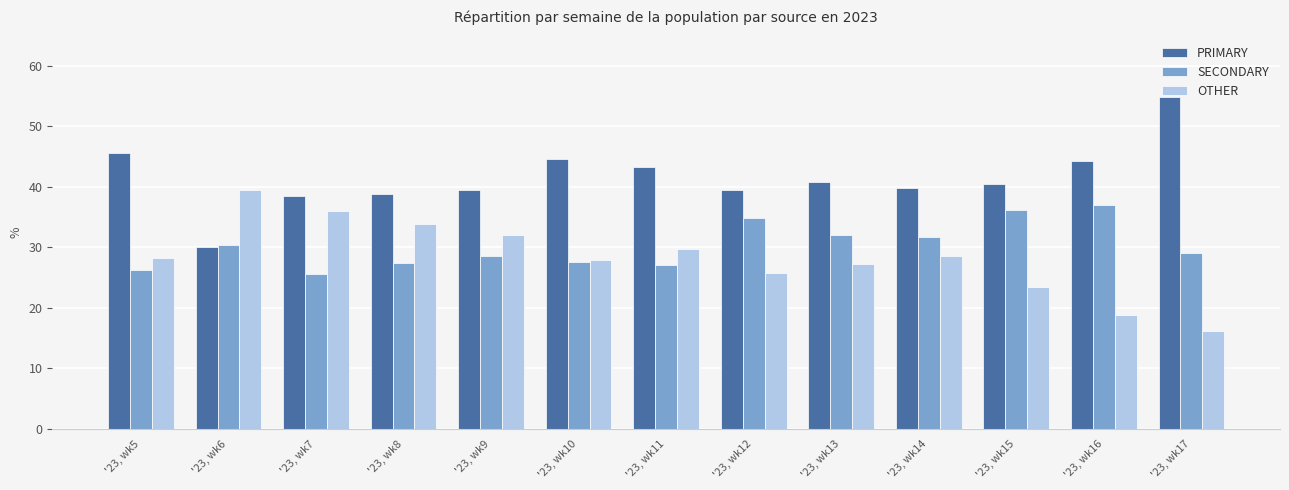

Read the SECONDARY value at '23, wk7.

25.5